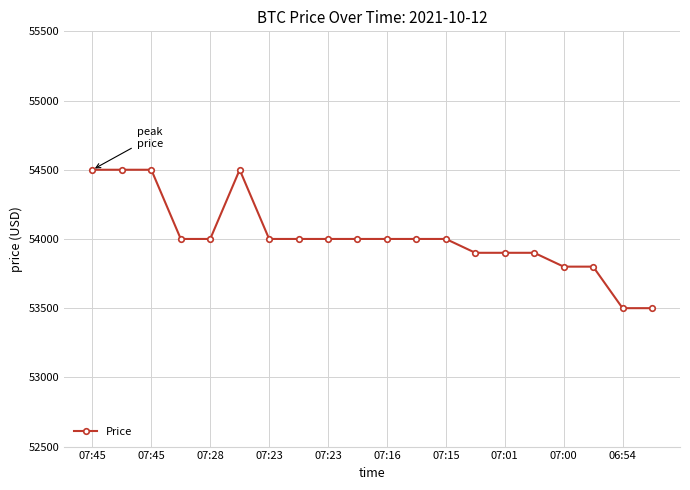

What is the minimum value shown in the chart?

53500